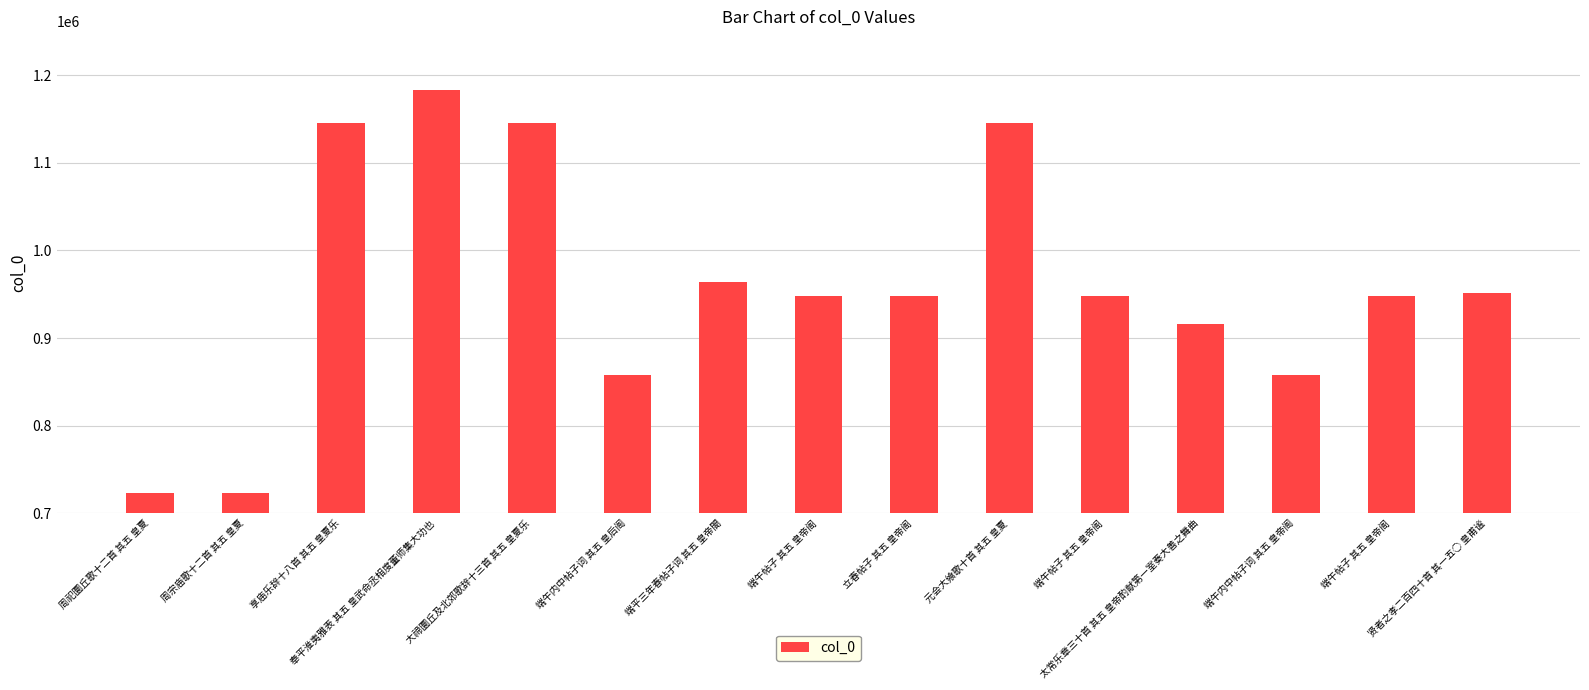

Are the bars horizontal?

No